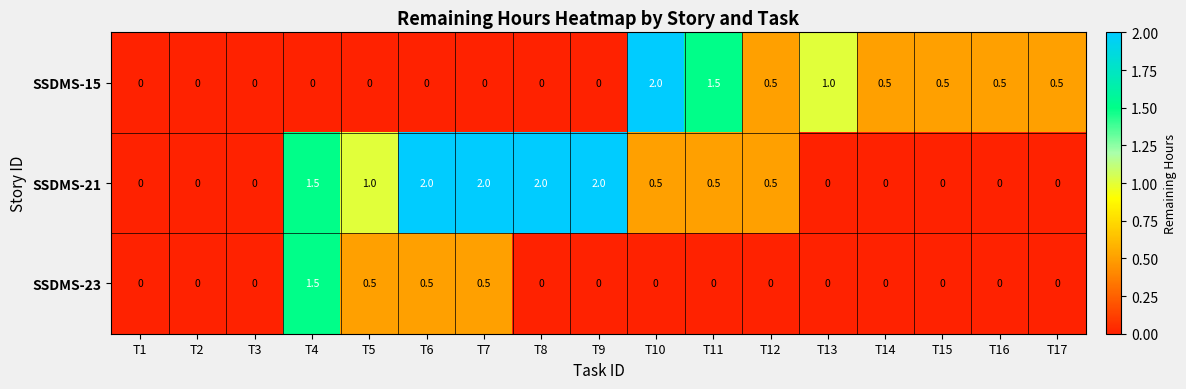

Is the value of SSDMS-15 at T17 greater than the value of SSDMS-23 at T14?

Yes